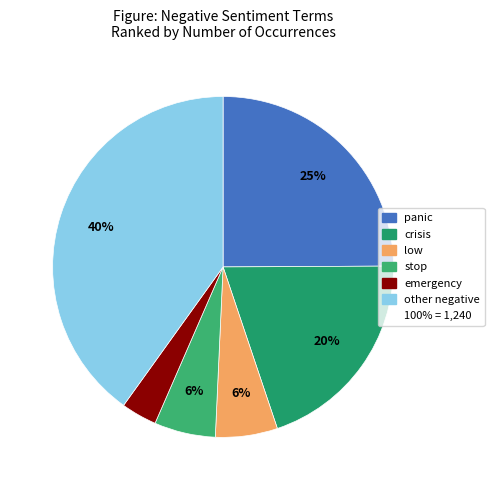

To the nearest percent, what is the average slice percentage?

17%